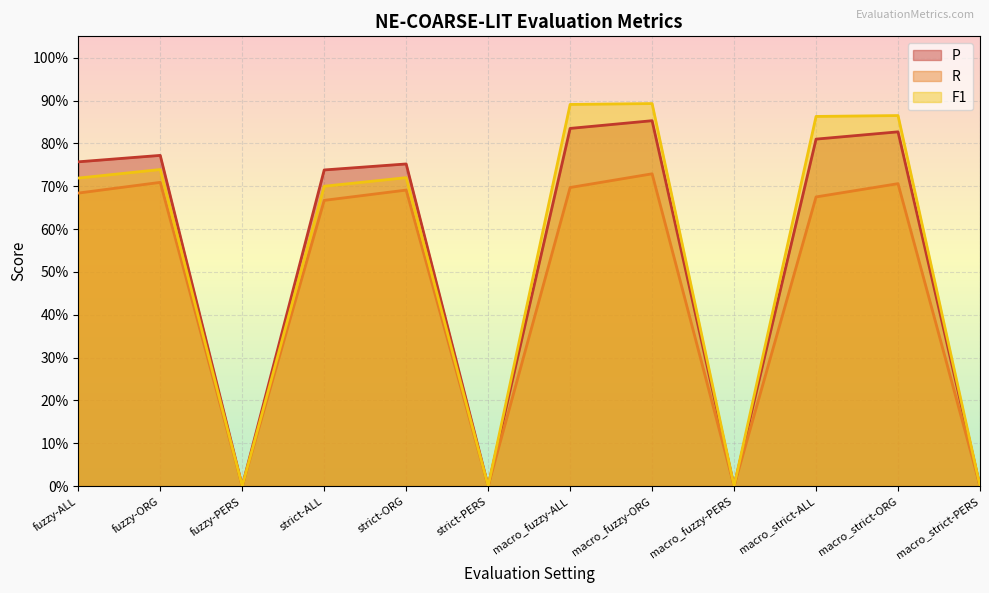

Is the value of F1 at macro_fuzzy-ALL greater than the value of P at strict-PERS?

Yes